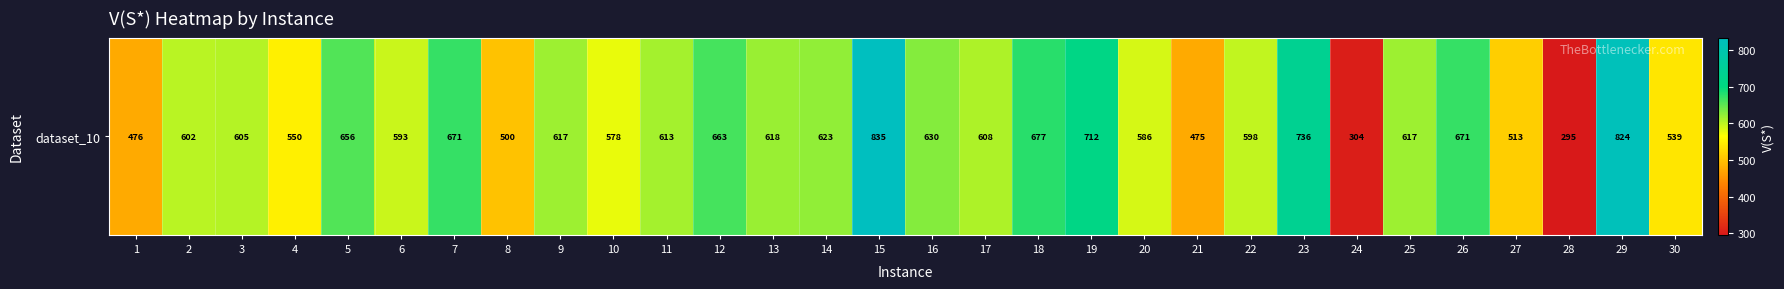

The value at 11 is 612.8. True or false?

True